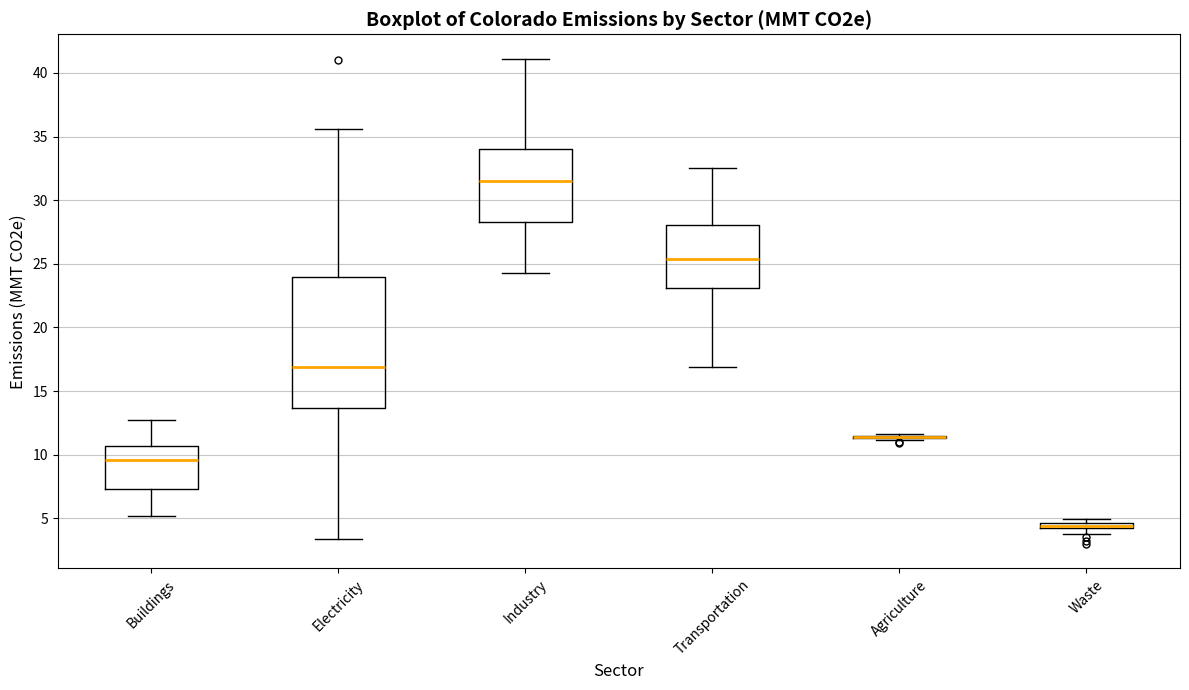

Which box is the tallest, from its lower edge to its upper edge?

Electricity